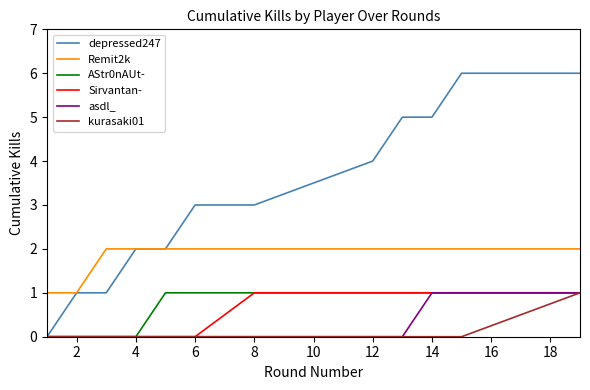

What is the maximum value shown in the chart?

6